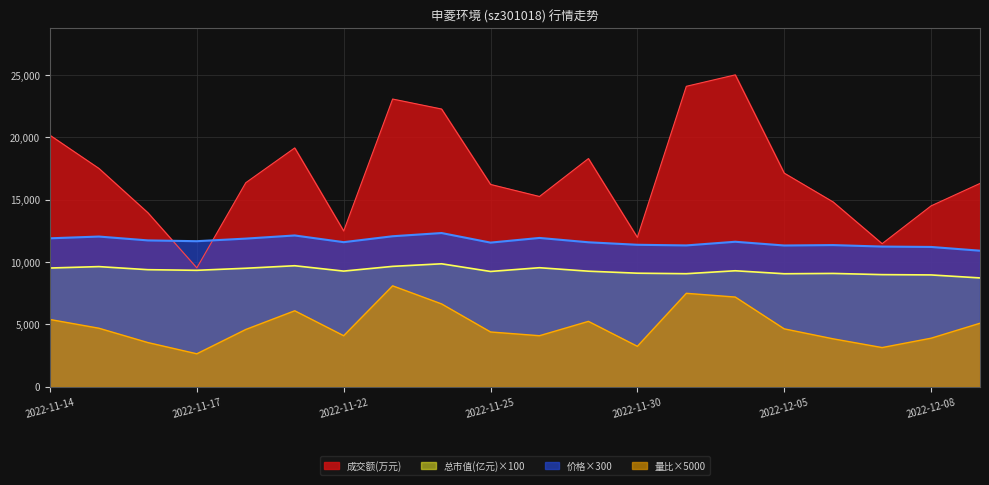

List the series in order of their overall mean, highest first.

成交额(万元), 价格×300, 总市值(亿元)×100, 量比×5000